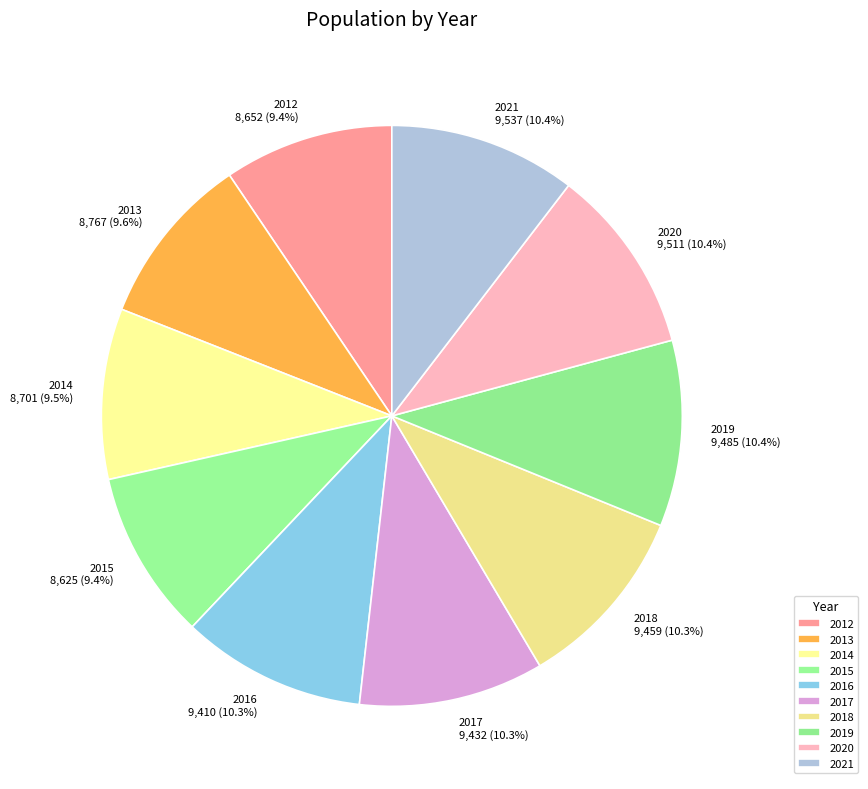

What percentage is the 2018 slice, to the nearest percent?

10%